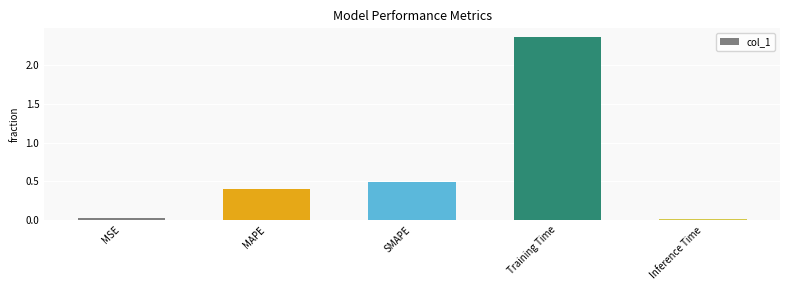

At which label is the value closest to 1?

SMAPE